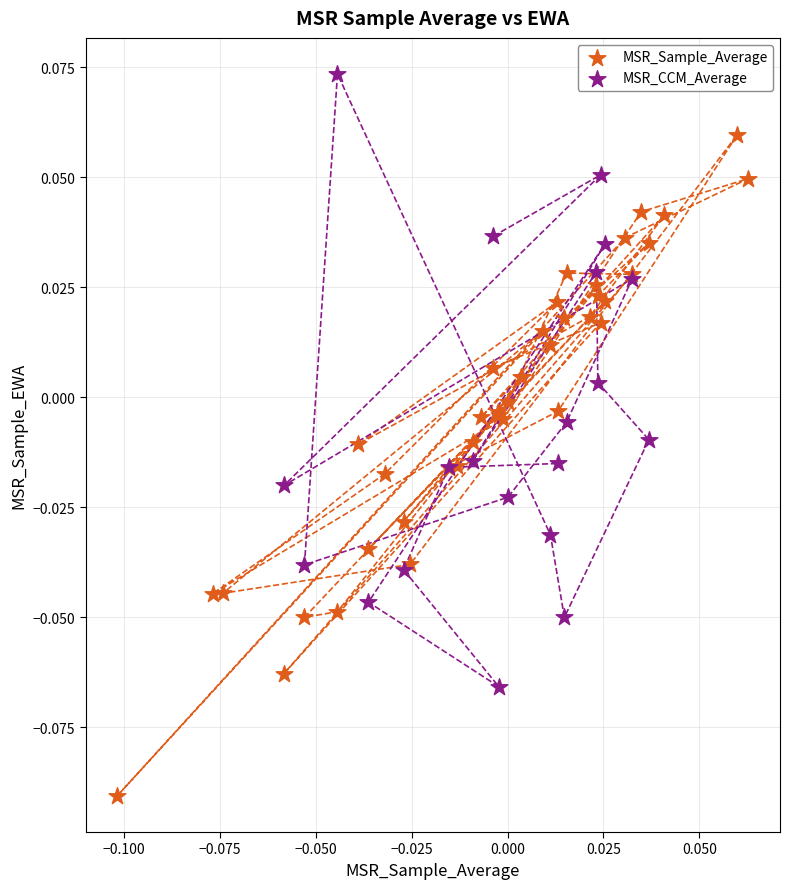

Which series contains the highest Y value?

MSR_CCM_Average